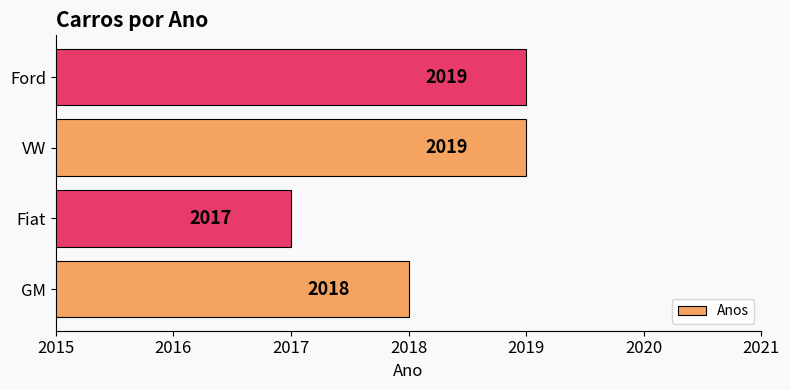

At which category does the chart reach its minimum across all series?

Fiat